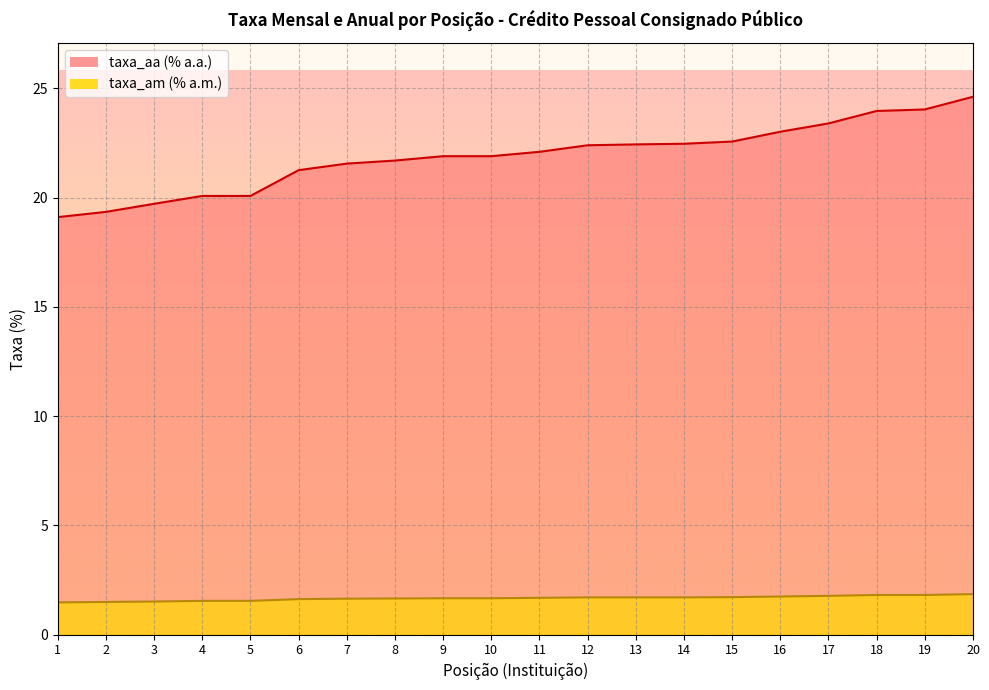

True or false: taxa_am and taxa_aa intersect in this chart.

False